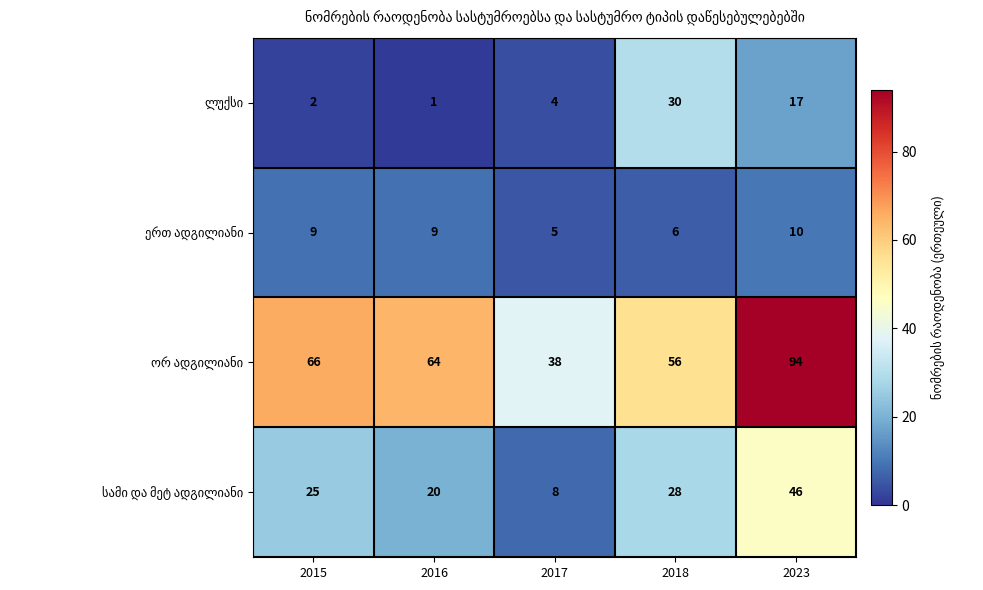

At which category is the sum across all series the highest?

2023